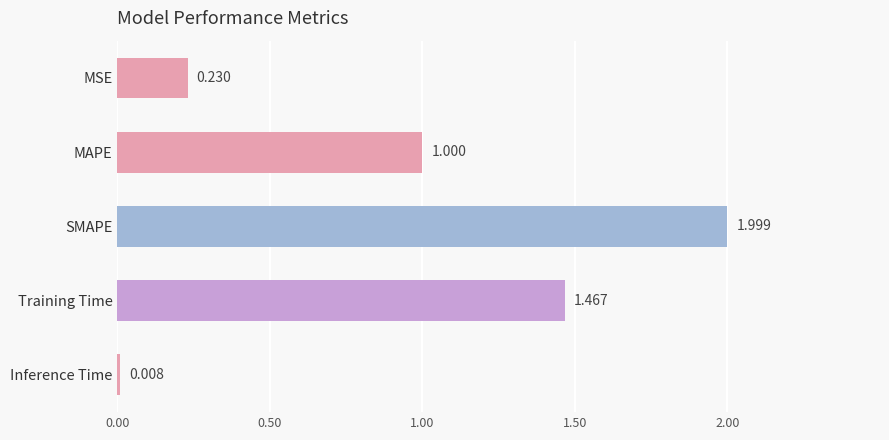

Between MSE and Inference Time, which is larger?

MSE